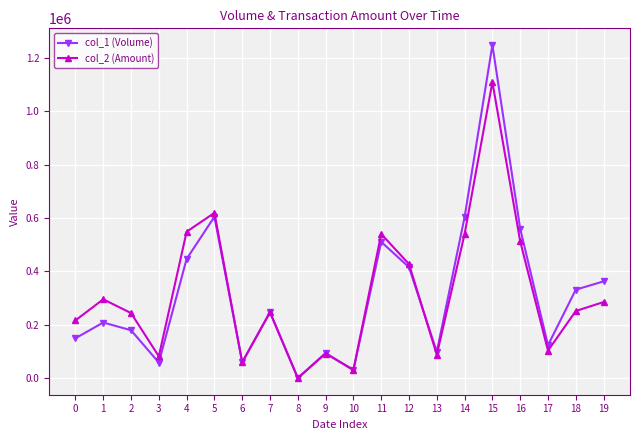

The col_2 (Amount) series shows 856366 at 5. True or false?

False